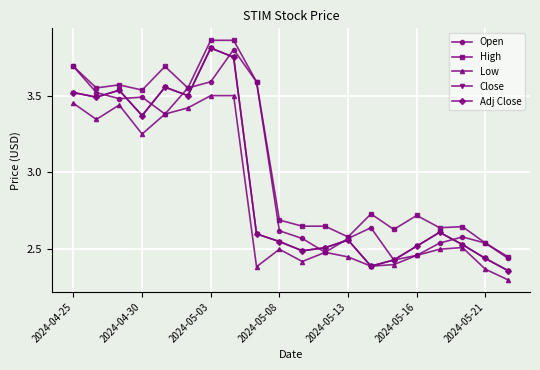

Does the chart have visible grid lines?

Yes